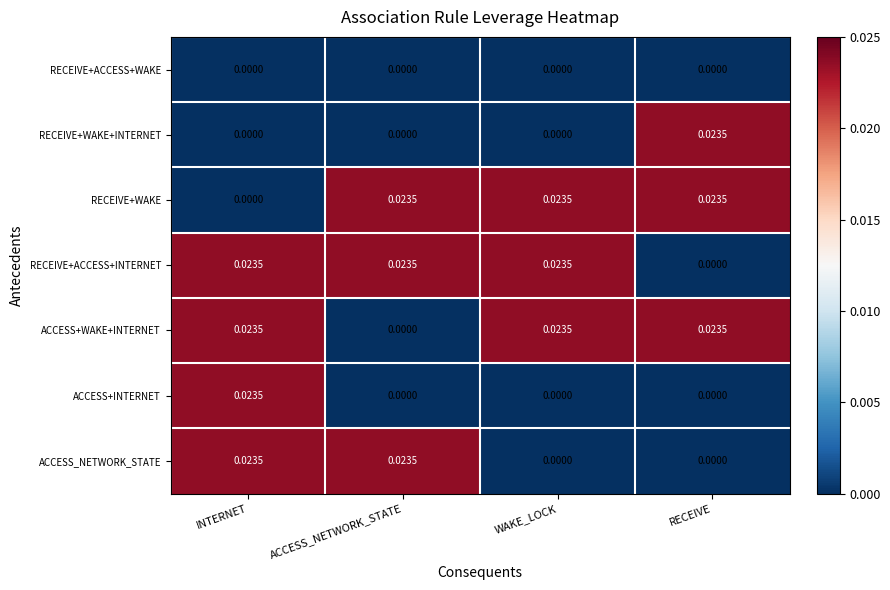

At which category is the sum across all series the highest?

INTERNET